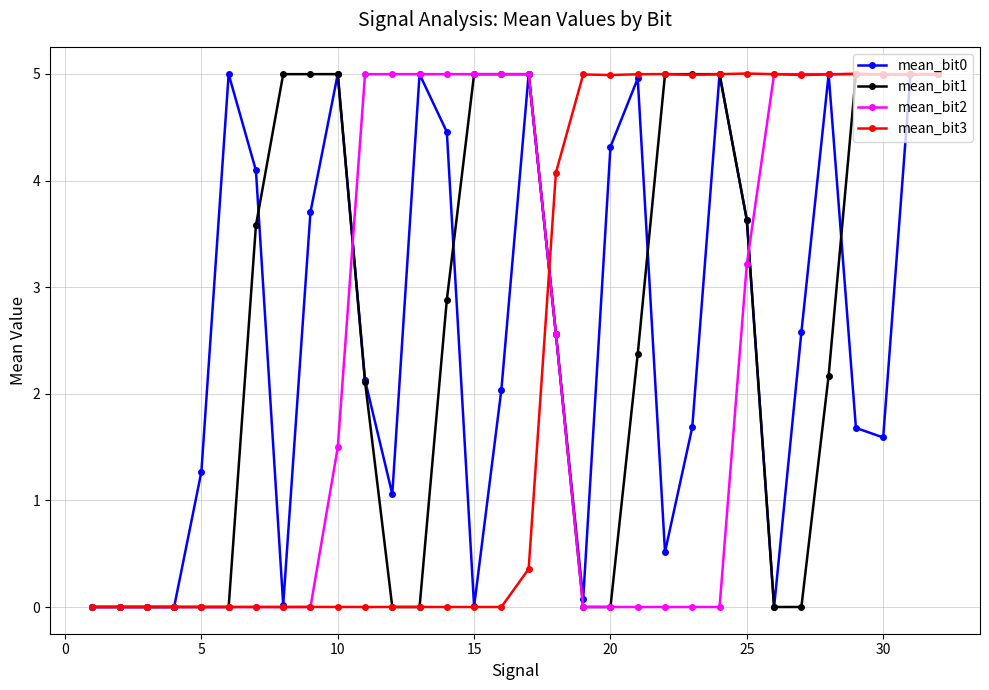

What is the value of the mean_bit3 point at the 17th from the left?

0.4